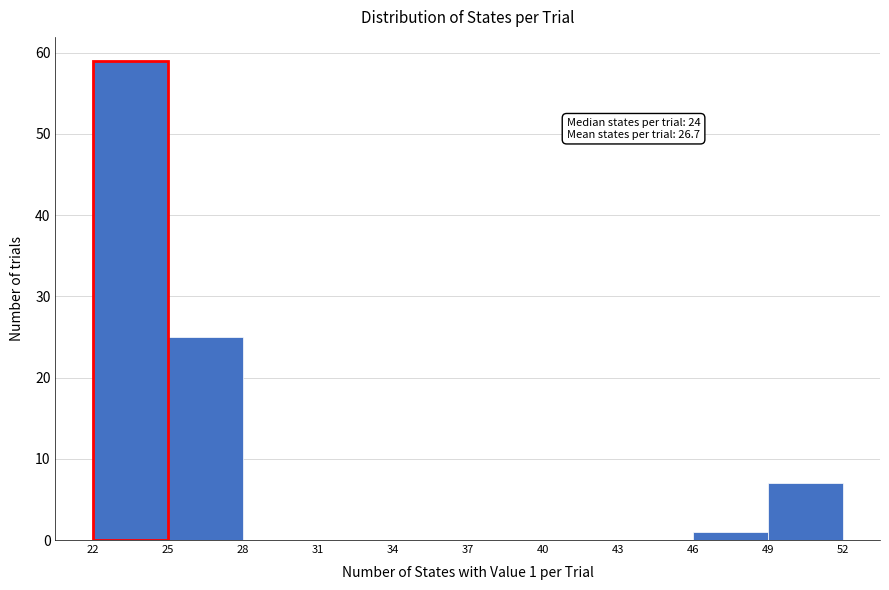

Over which range of the x-axis is the bar tallest?

22 to 25